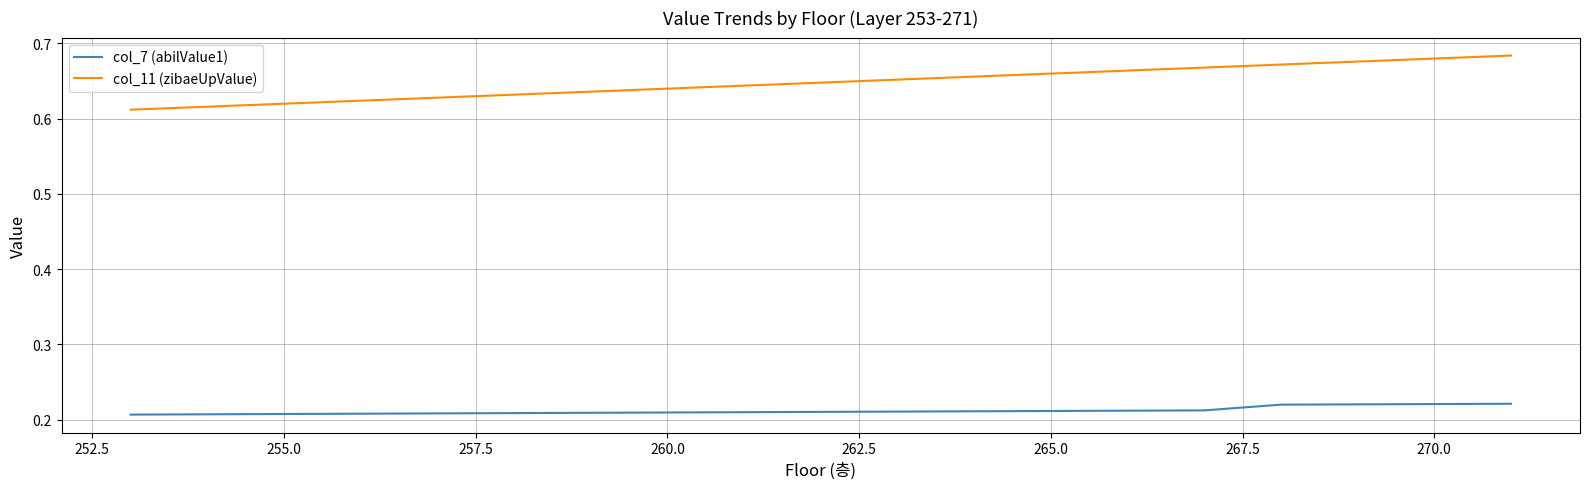

True or false: col_7 (abilValue1) and col_11 (zibaeUpValue) intersect in this chart.

False